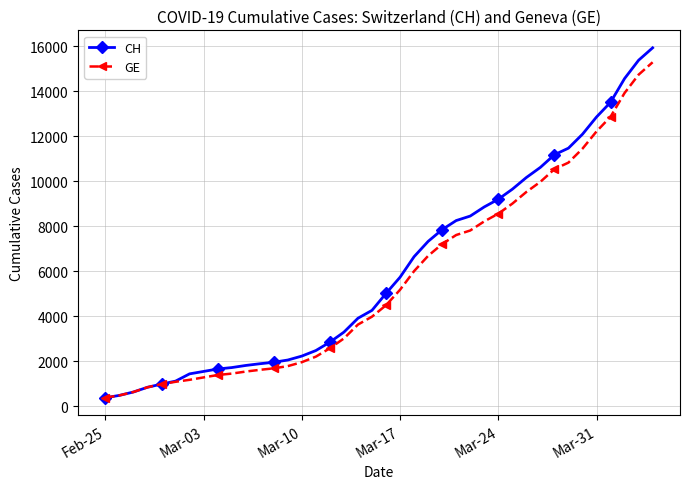

What is the maximum value for CH?

15926